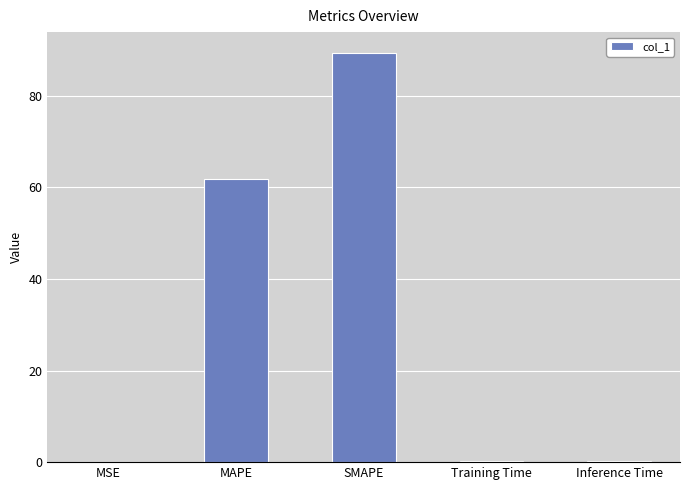

Which has a higher value, SMAPE or Inference Time?

SMAPE